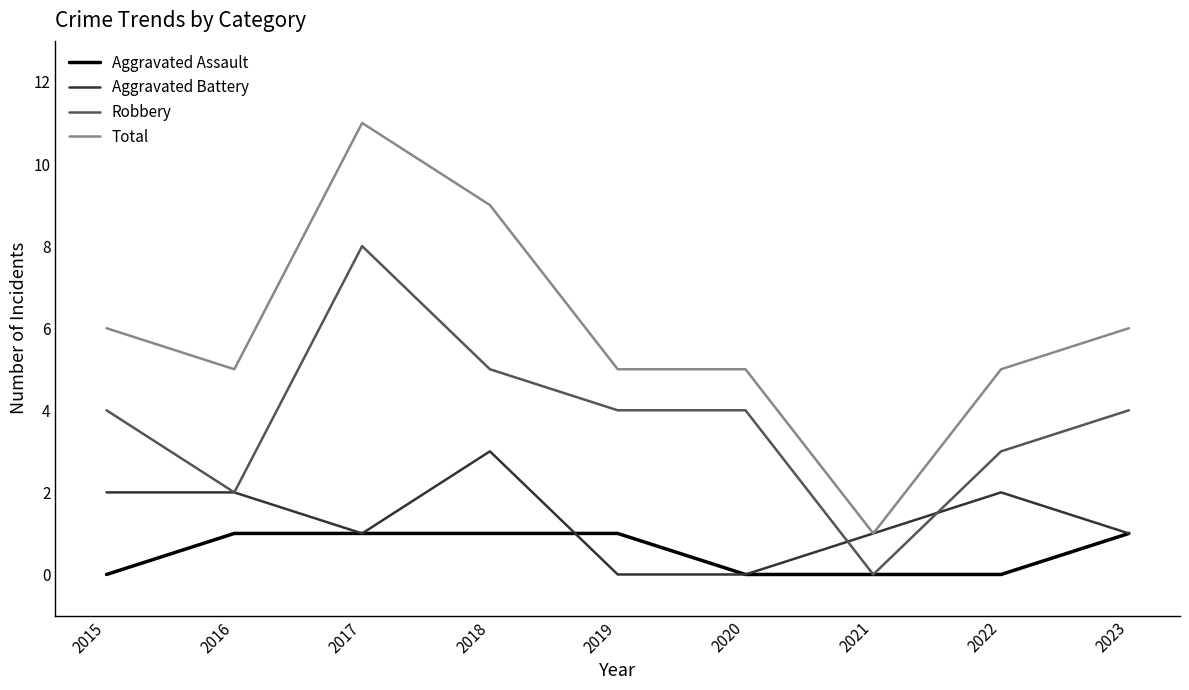

The value of Robbery at 2018 is 5. True or false?

True